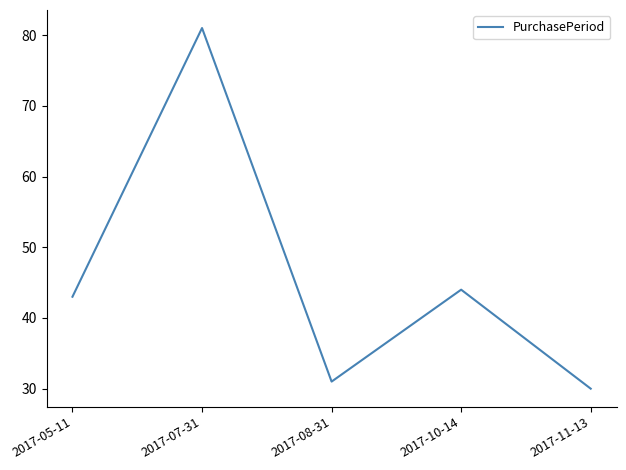

Reading left to right, what are all the values shown in this chart?

2017-05-11=43	2017-07-31=81	2017-08-31=31	2017-10-14=44	2017-11-13=30